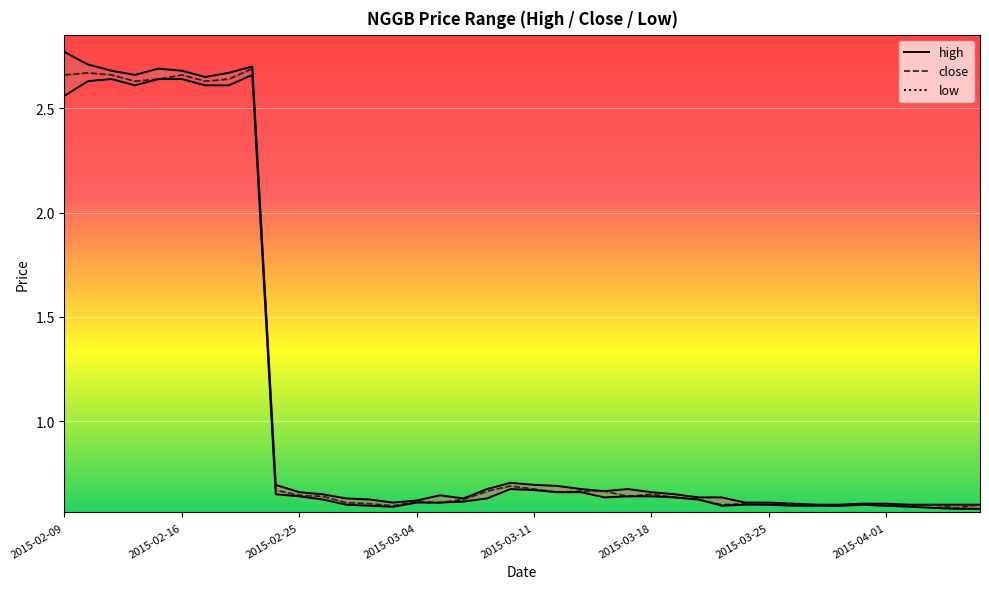

True or false: low and close intersect in this chart.

False